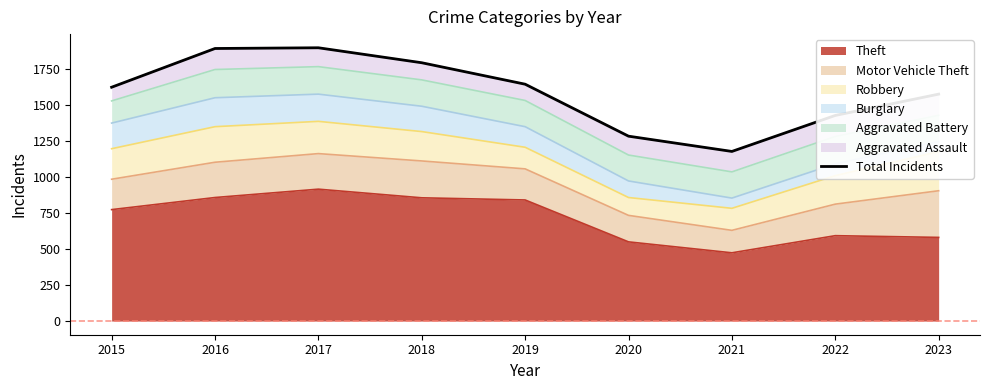

What is the approximate value at 2016, to the nearest 100?

1900